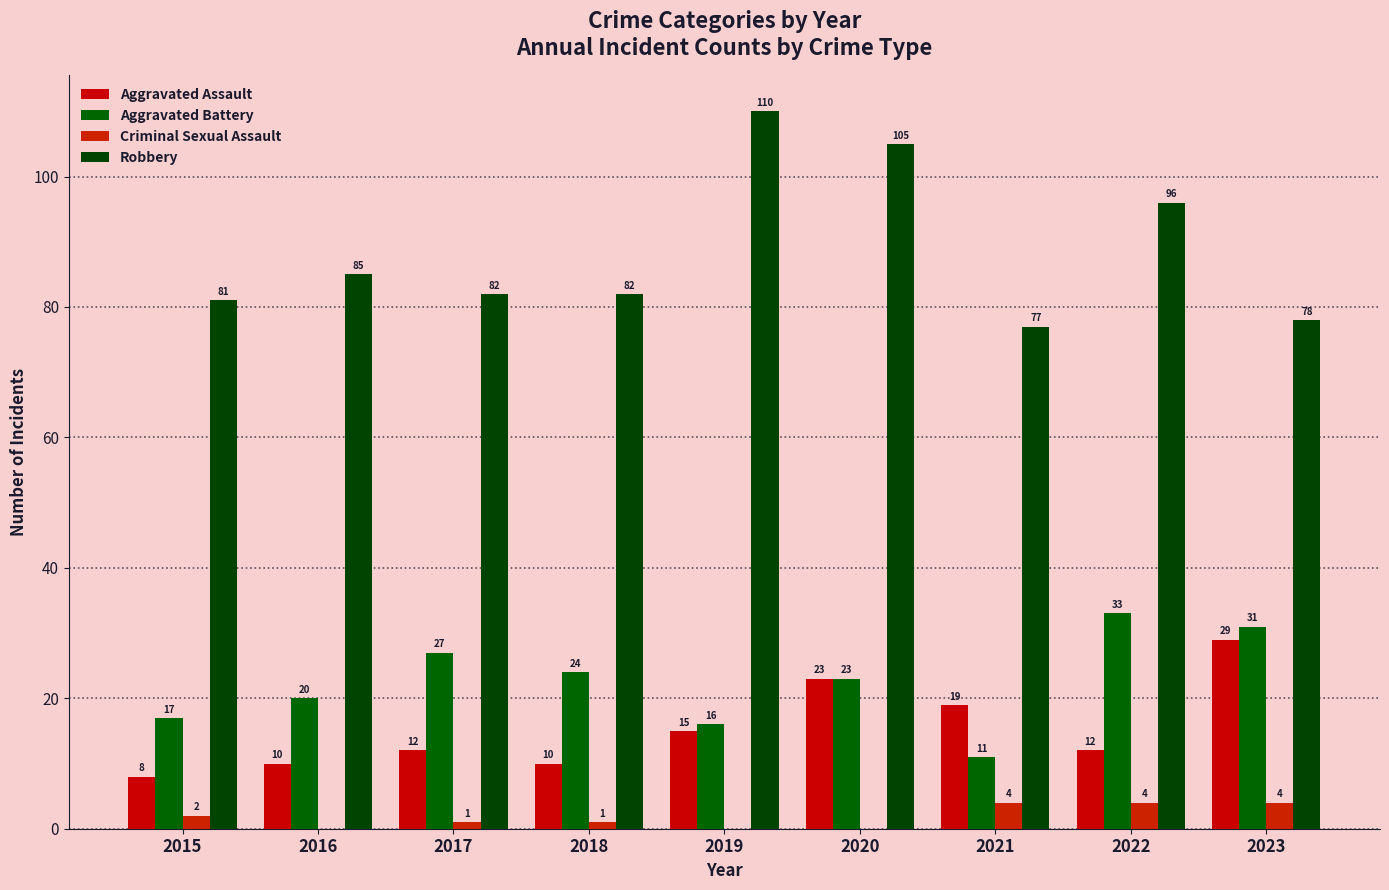

How many data points does each series have?

9